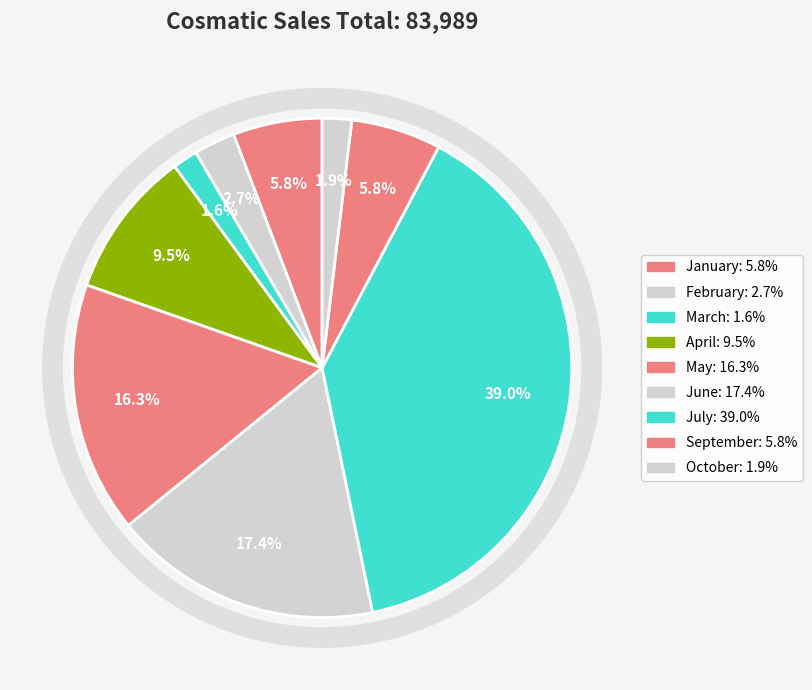

How many slices are in this pie chart?

9